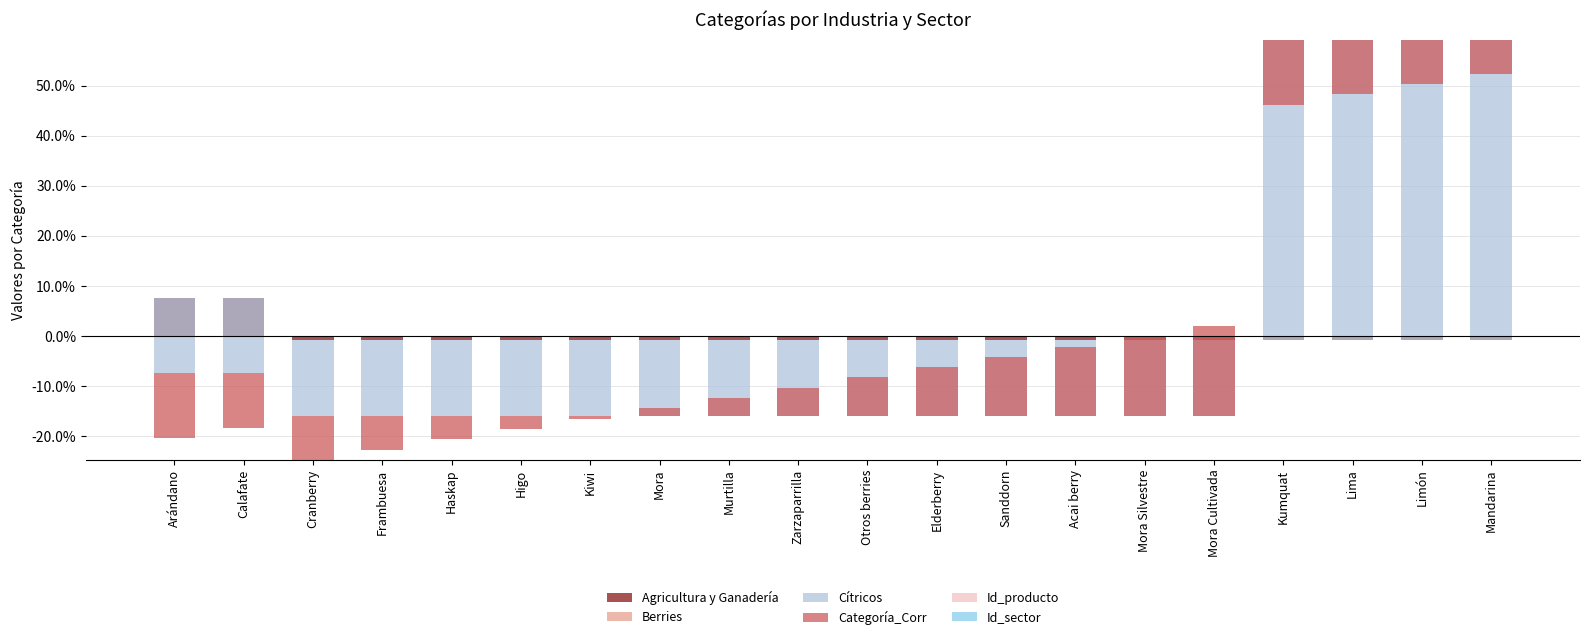

Count the number of categories in the chart.

20